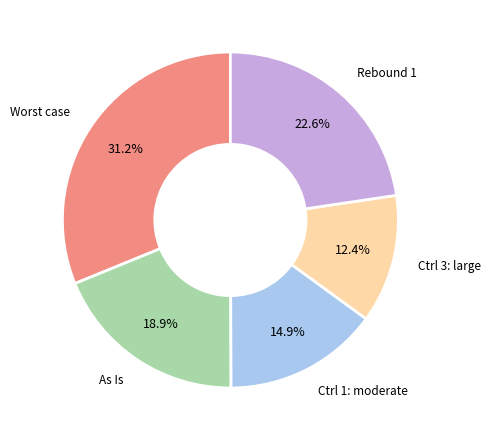

To the nearest percent, what is the difference between the largest and smallest slice percentages?

19%